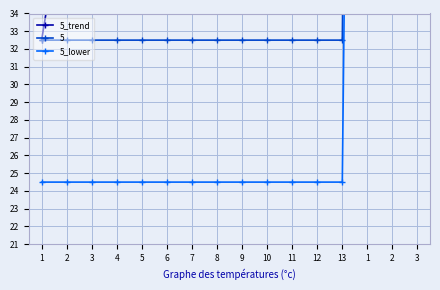

Between 12 and 3, which is larger?

12